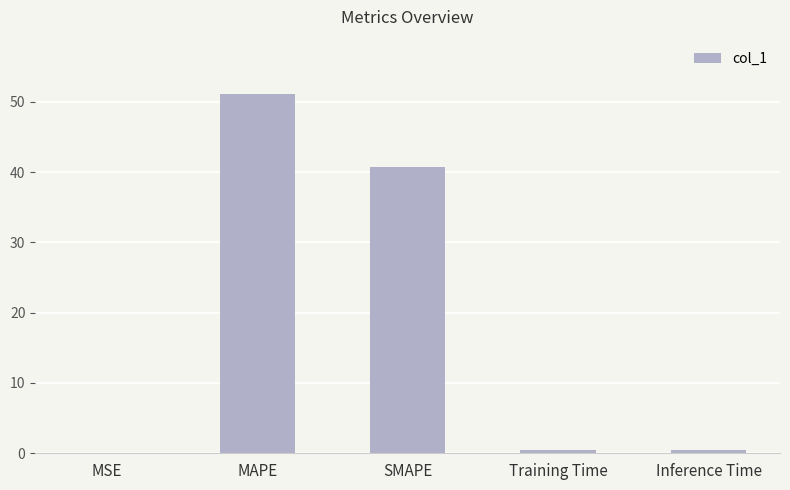

Is it true that the value at MAPE is 17.5?

False